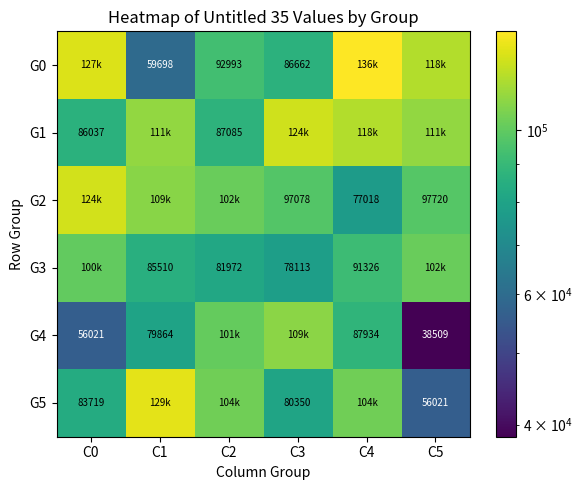

At which category does the chart reach its peak across all series?

C4